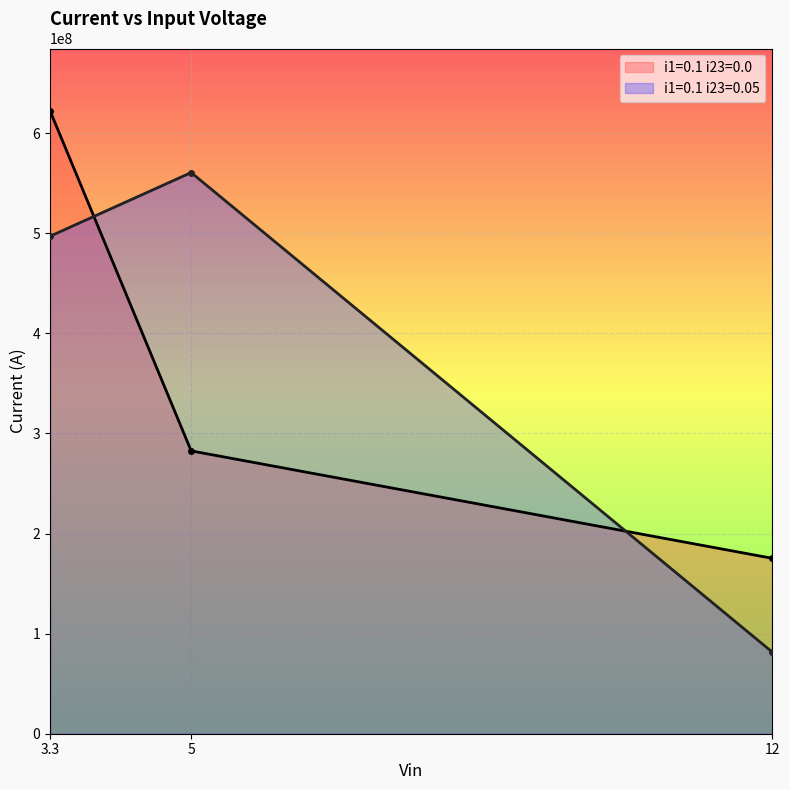

What are all the series names shown in the legend?

i1=0.1 i23=0.0, i1=0.1 i23=0.05